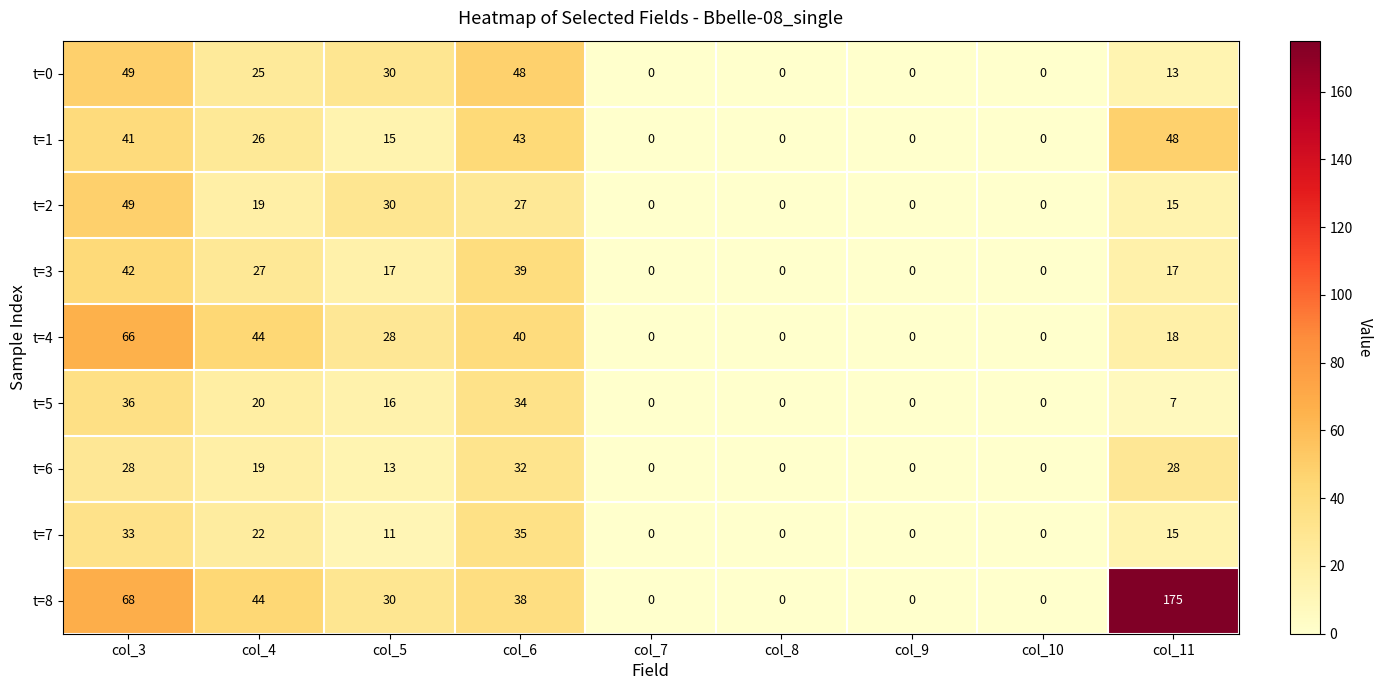

At which label does t=6 reach its peak?

col_6